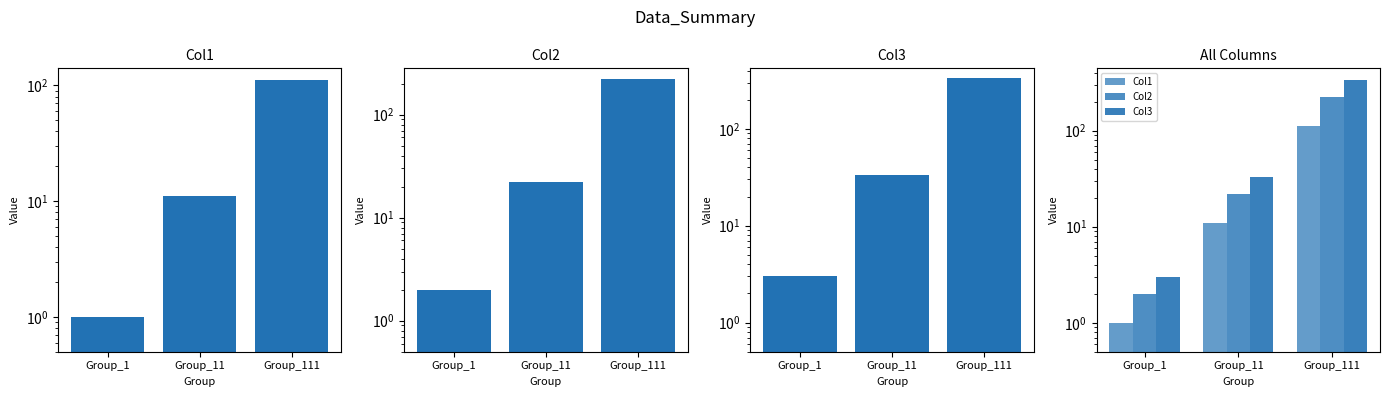

List the series in order of their peak value, lowest first.

Col1, Col2, Col3